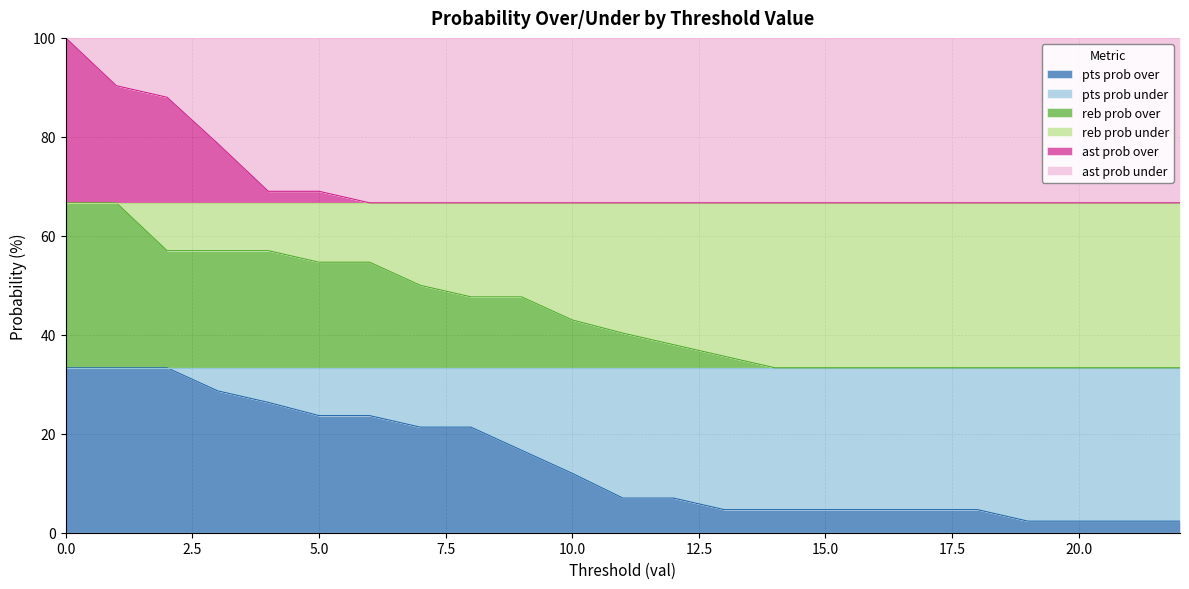

What is the total value across all series at 15.0?

100.0